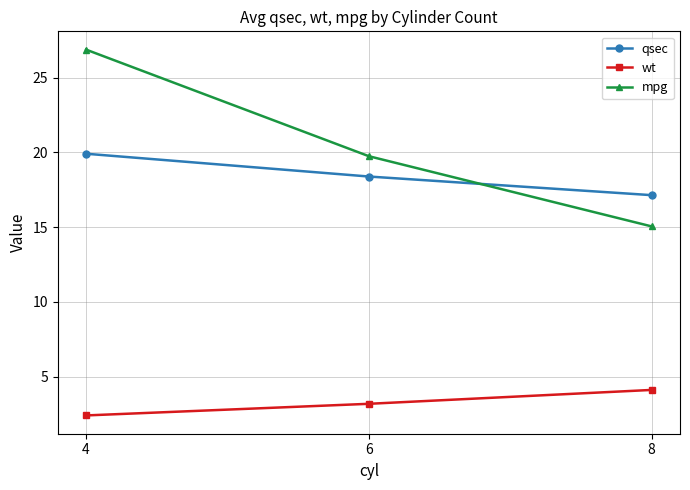

What is the greatest value displayed?

26.9